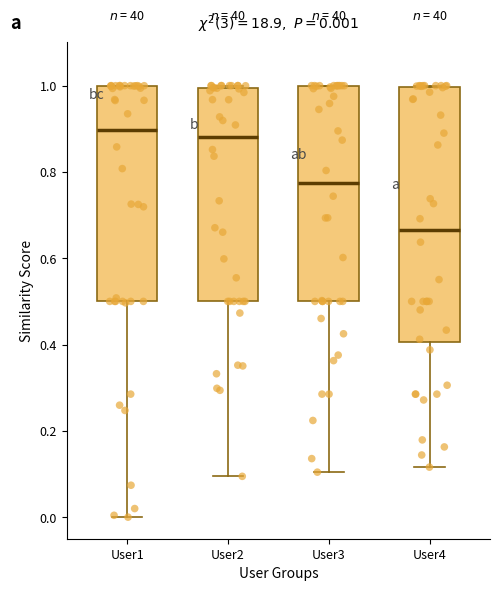

Which box has the lowest median line?

User4